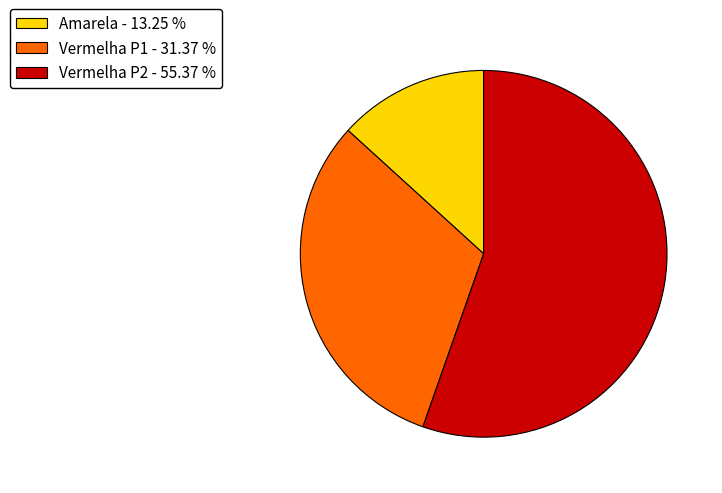

Which category has the biggest portion of the pie?

Vermelha P2